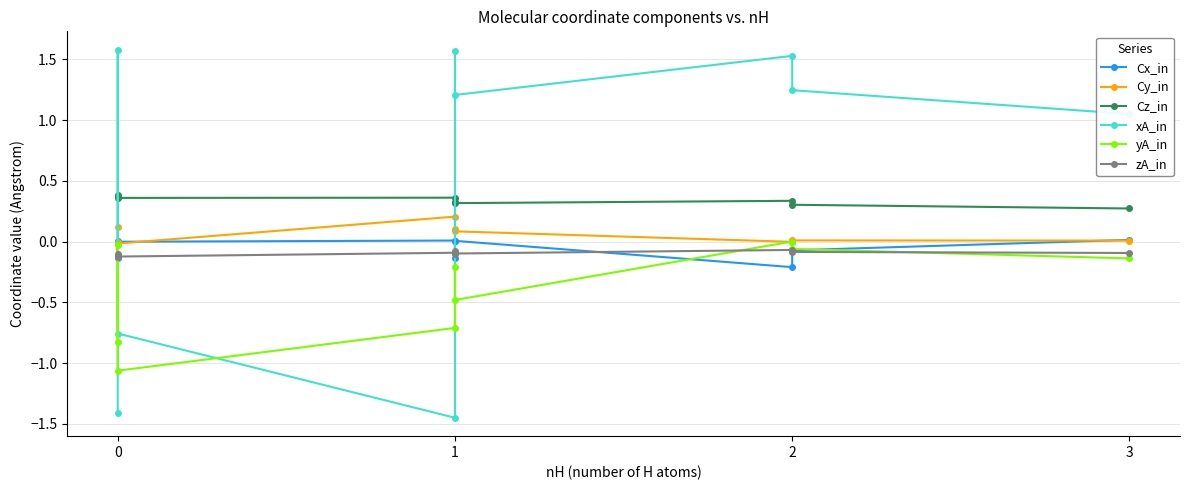

Reading left to right, list all the values displayed in this chart.

Cx_in: 0.0	-0.1	-0.0	0.0	-0.1	0.0	-0.2	-0.1	0.0
Cy_in: 0.1	-0.0	-0.0	0.2	0.1	0.1	-0.0	0.0	0.0
Cz_in: 0.4	0.4	0.4	0.4	0.3	0.3	0.3	0.3	0.3
xA_in: -1.4	1.6	-0.8	-1.4	1.6	1.2	1.5	1.2	1.0
yA_in: -0.8	-0.0	-1.1	-0.7	-0.2	-0.5	0.0	-0.1	-0.1
zA_in: -0.1	-0.1	-0.1	-0.1	-0.1	-0.1	-0.1	-0.1	-0.1